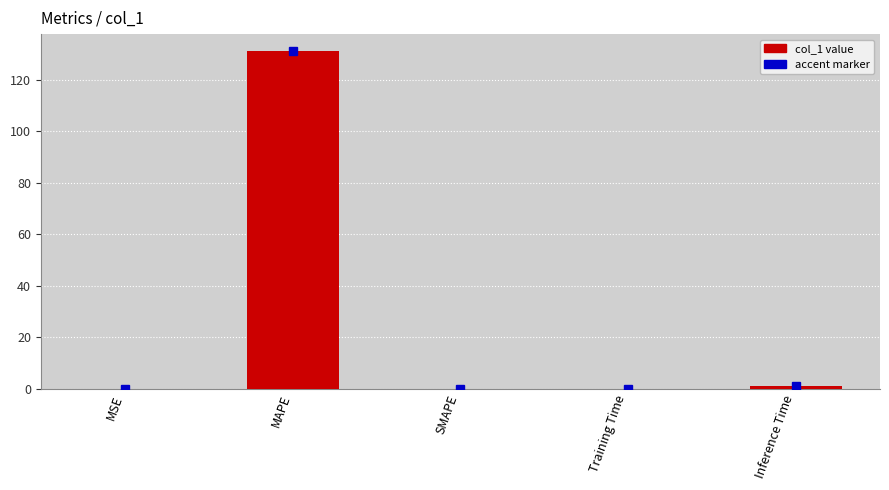

At which category does the chart reach its peak across all series?

MAPE